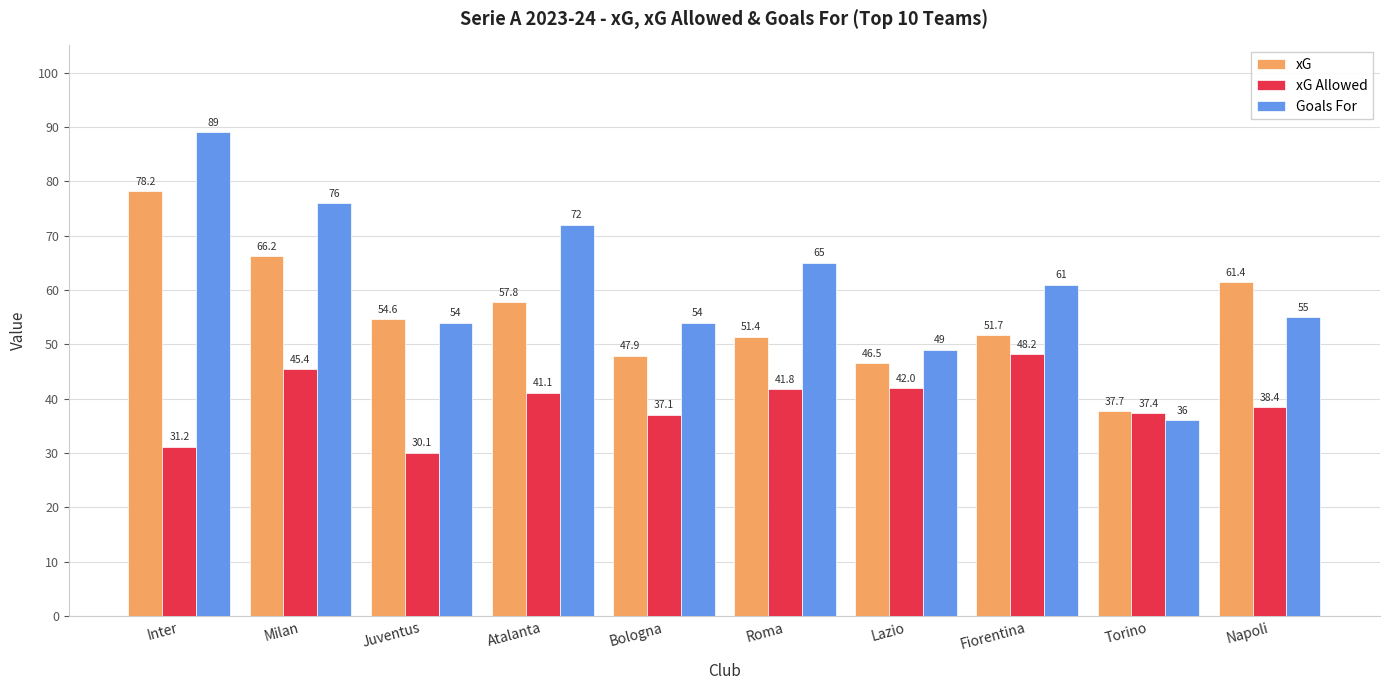

What is the label of the 4th bar from the right?

Lazio